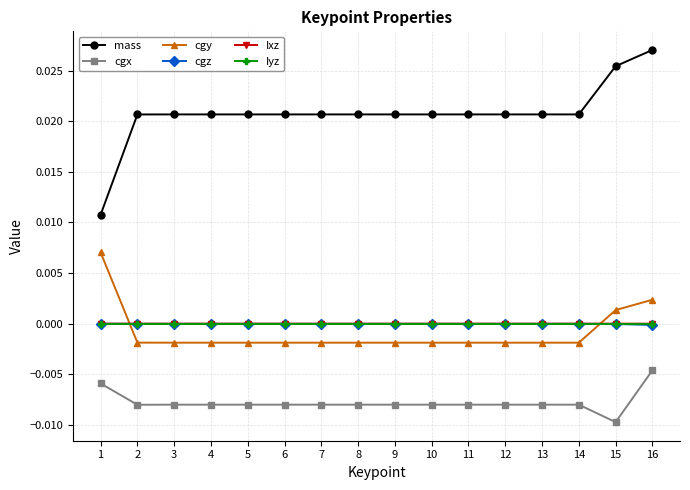

Which series has the largest range (max minus min)?

mass